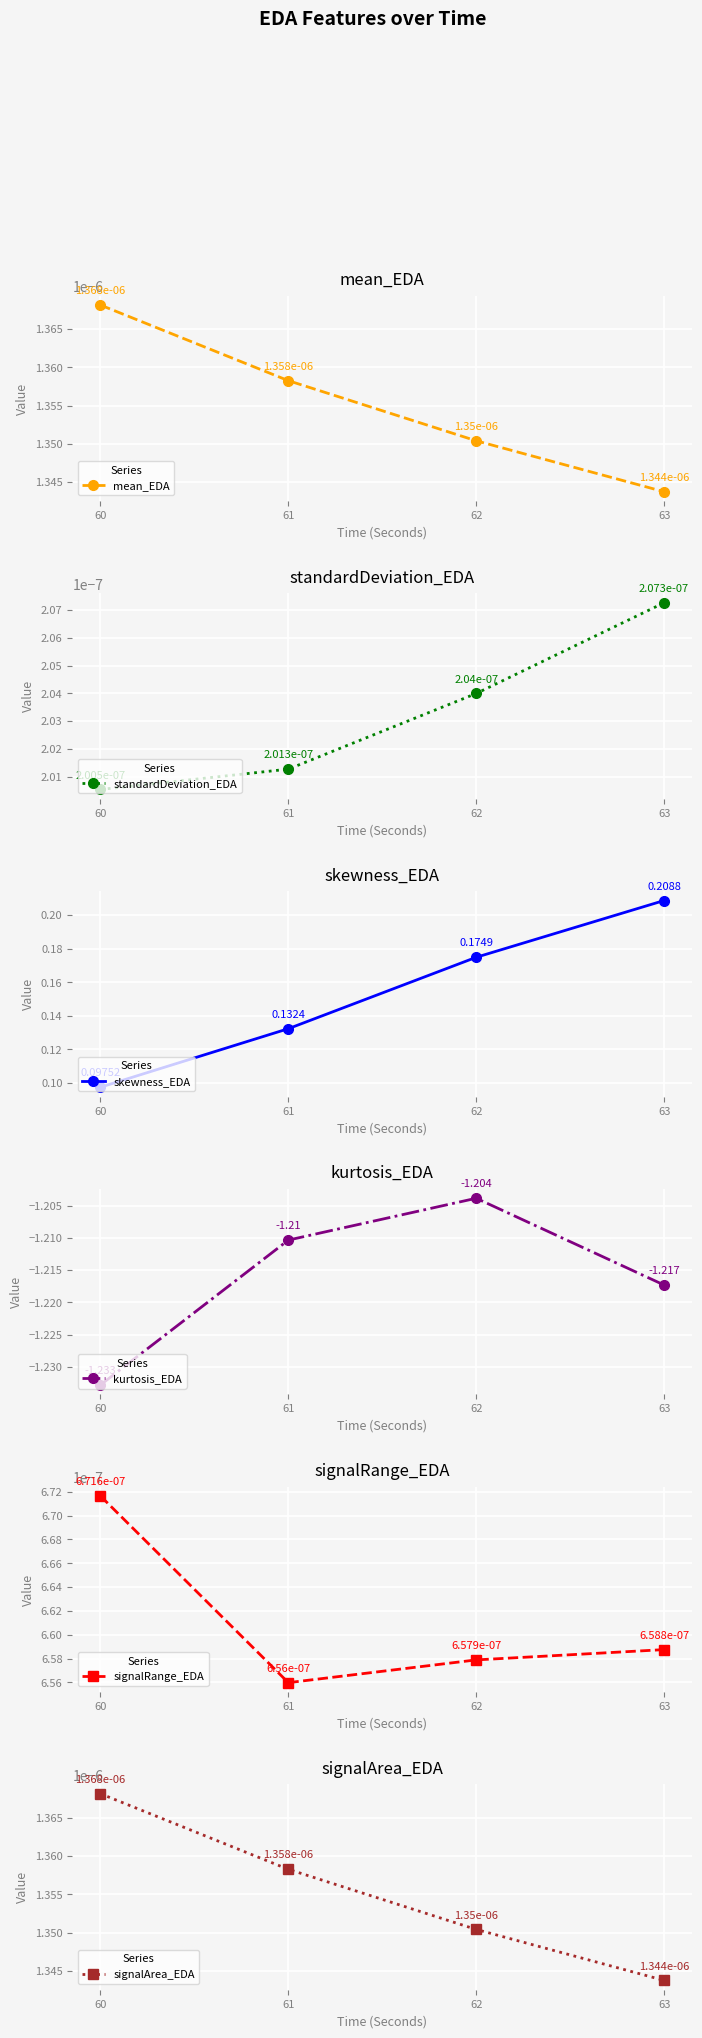

List the labels in order of kurtosis_EDA value, largest first.

62, 61, 63, 60